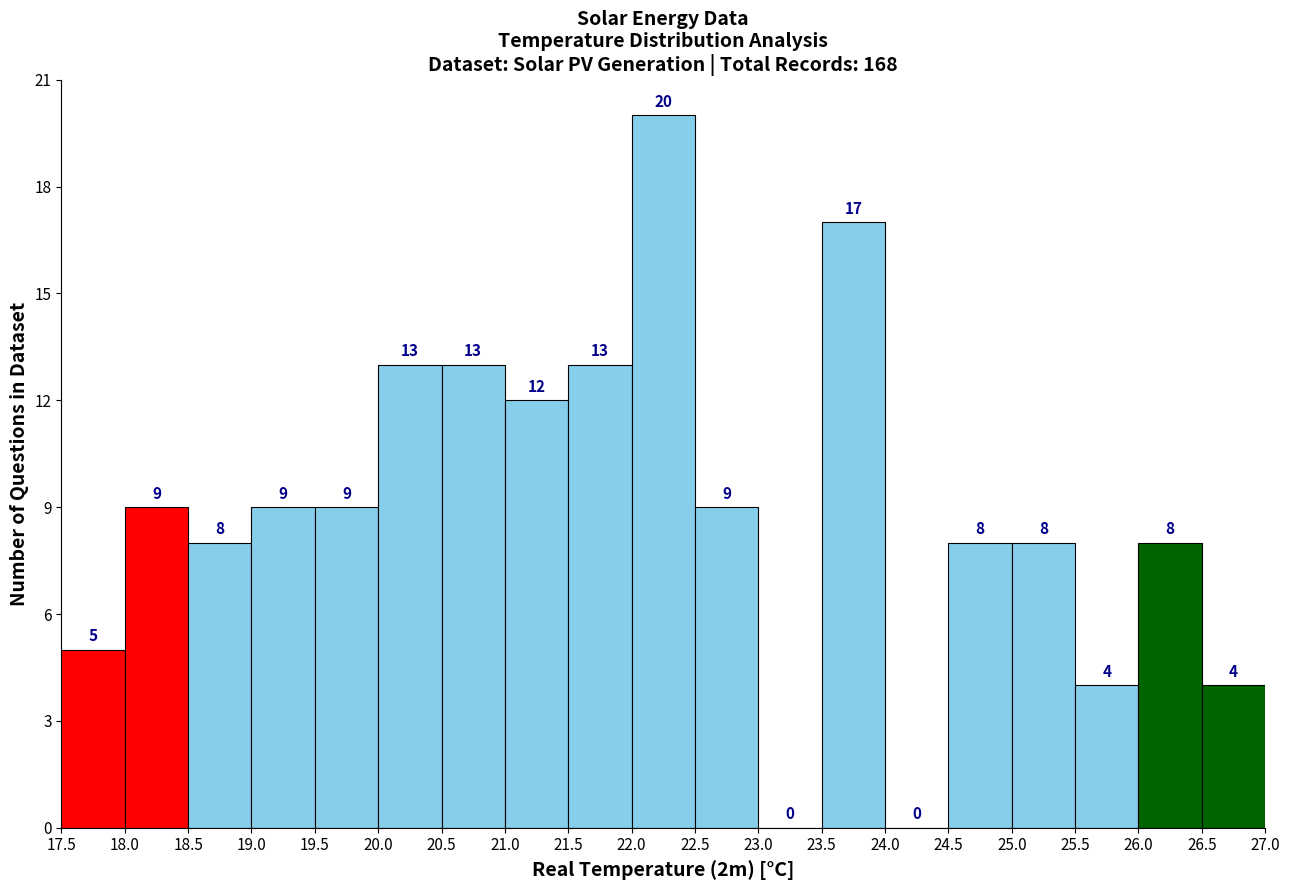

Which range on the x-axis has the tallest bar?

22.0 to 22.5